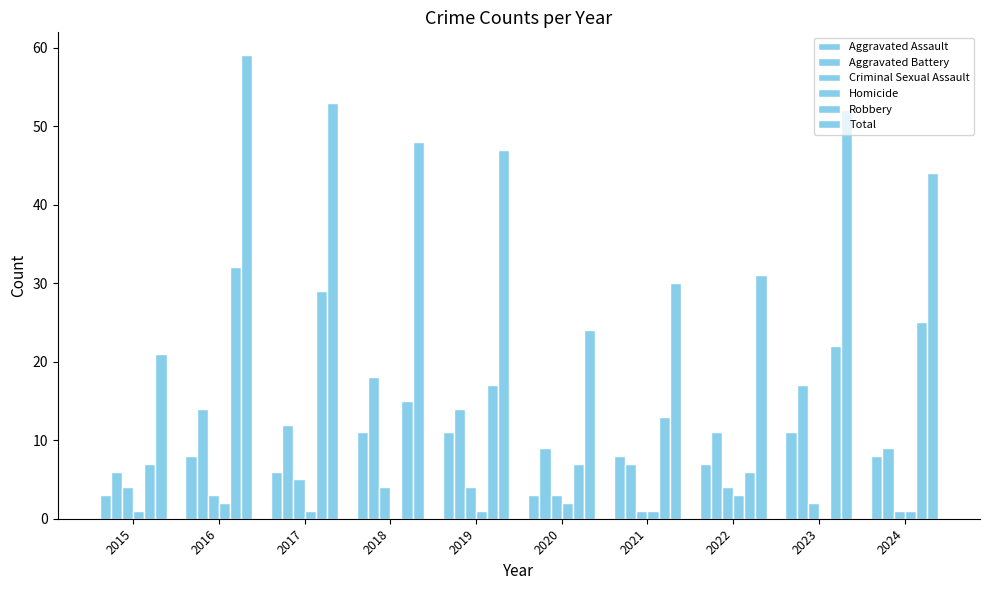

How many categories are shown in the chart?

10